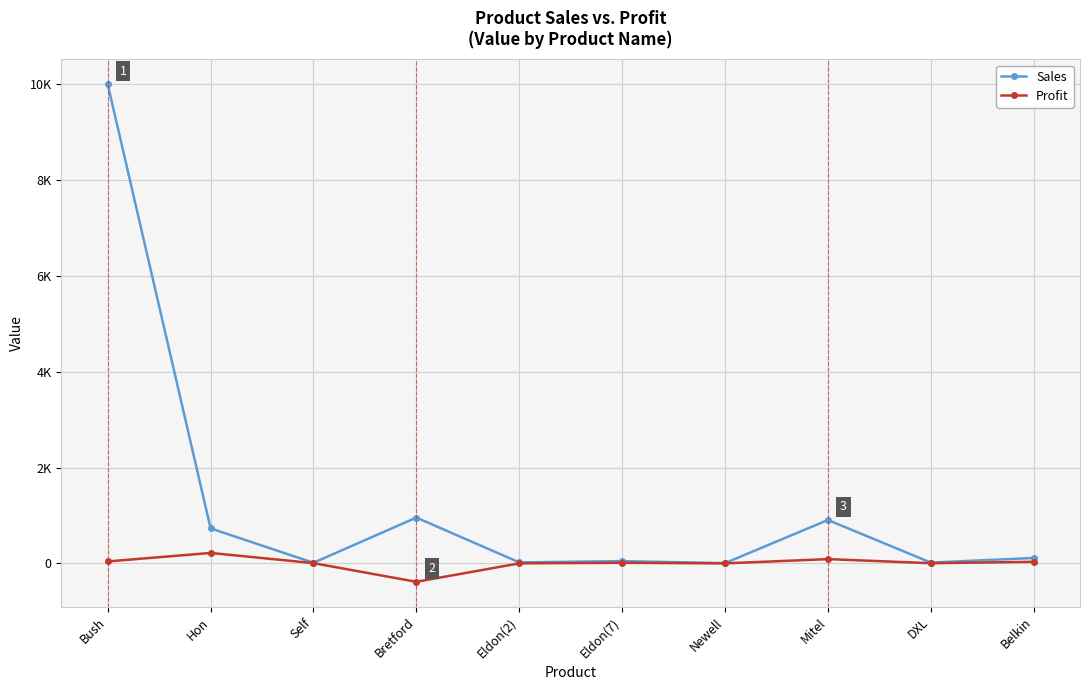

What is the difference between the highest and lowest values at Eldon(7)?

34.7